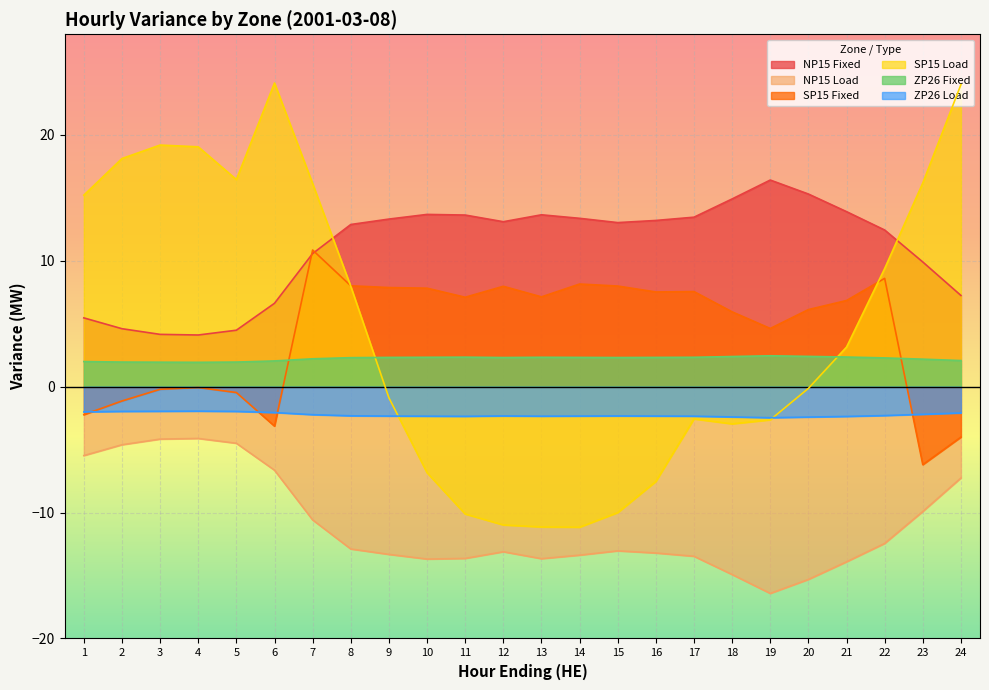

List the series in order of their peak value, highest first.

SP15 Load, NP15 Fixed, SP15 Fixed, ZP26 Fixed, ZP26 Load, NP15 Load